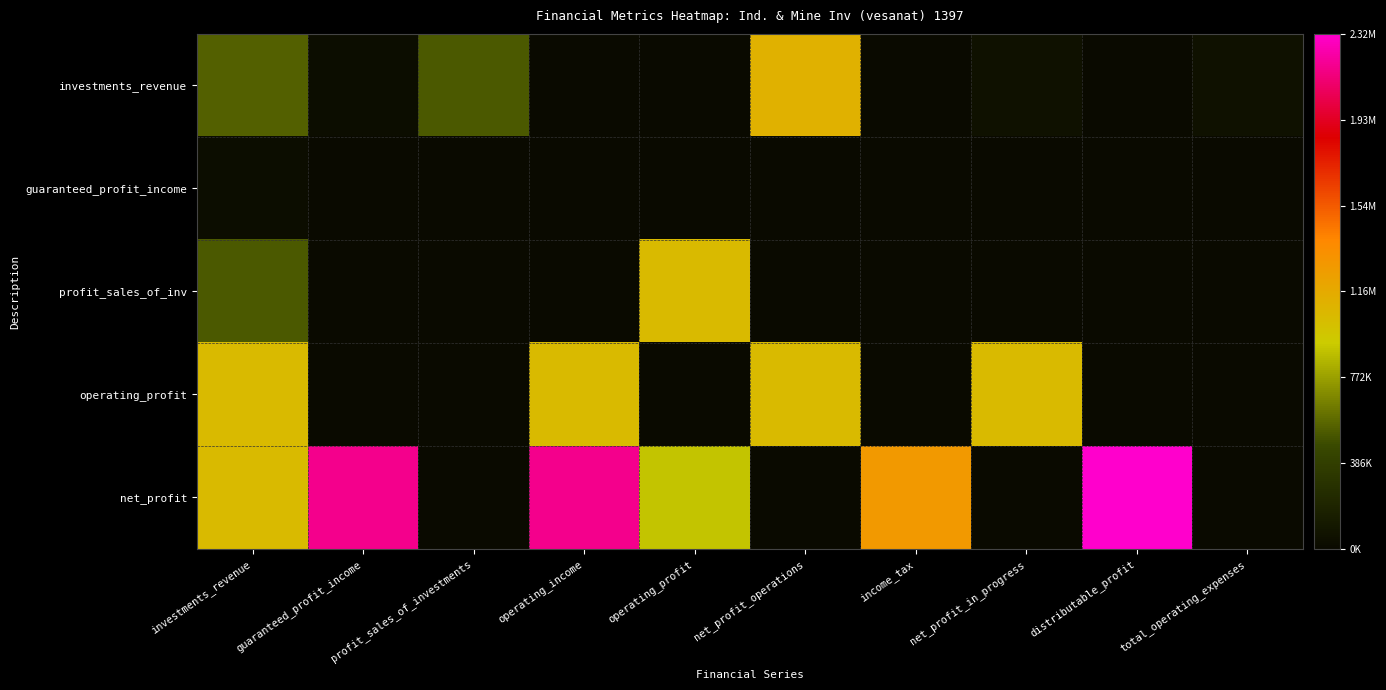

Reading right to left, extract all data points from this chart.

investments_revenue: total_operating_expenses=56349	distributable_profit=0	net_profit_in_progress=56349	income_tax=0	net_profit_operations=1105724	operating_profit=0	operating_income=0	profit_sales_of_investments=522006	guaranteed_profit_income=32925	investments_revenue=550793
guaranteed_profit_income: total_operating_expenses=0	distributable_profit=0	net_profit_in_progress=0	income_tax=0	net_profit_operations=0	operating_profit=0	operating_income=0	profit_sales_of_investments=0	guaranteed_profit_income=0	investments_revenue=32925
profit_sales_of_inv: total_operating_expenses=0	distributable_profit=0	net_profit_in_progress=0	income_tax=0	net_profit_operations=0	operating_profit=1049375	operating_income=0	profit_sales_of_investments=0	guaranteed_profit_income=0	investments_revenue=522006
operating_profit: total_operating_expenses=0	distributable_profit=0	net_profit_in_progress=1048611	income_tax=0	net_profit_operations=1048611	operating_profit=0	operating_income=1048611	profit_sales_of_investments=764	guaranteed_profit_income=0	investments_revenue=1049375
net_profit: total_operating_expenses=0	distributable_profit=2315962	net_profit_in_progress=0	income_tax=1267351	net_profit_operations=0	operating_profit=900000	operating_income=2167351	profit_sales_of_investments=0	guaranteed_profit_income=2167351	investments_revenue=1048611